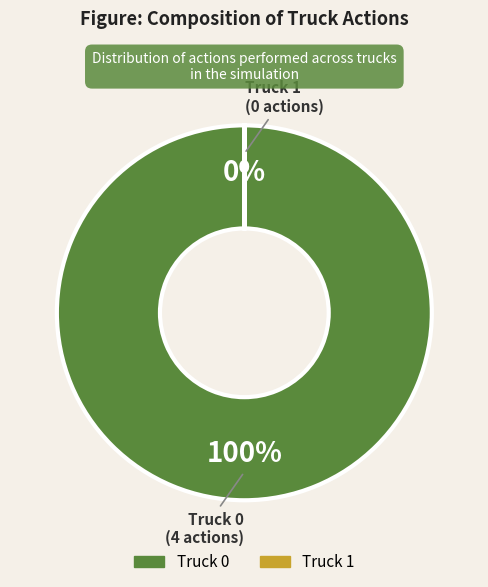

Which slice is the largest?

Truck 0